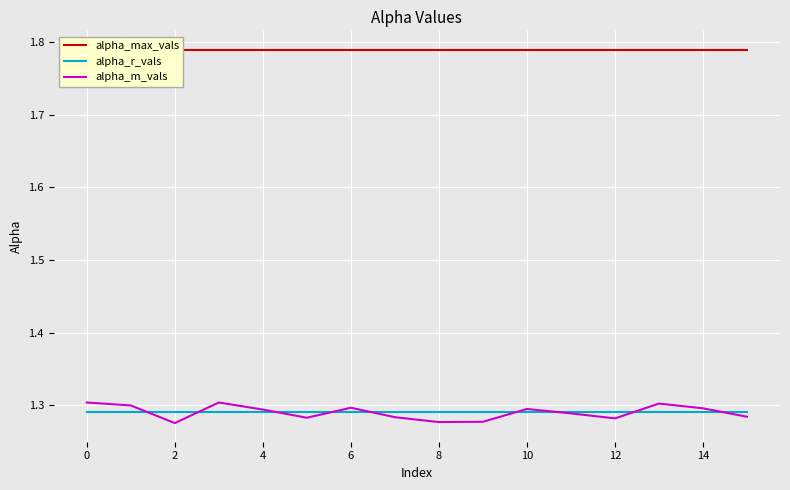

Reading left to right, extract all data points from this chart.

alpha_max_vals: 1.8	1.8	1.8	1.8	1.8	1.8	1.8	1.8	1.8	1.8	1.8	1.8	1.8	1.8	1.8	1.8
alpha_r_vals: 1.3	1.3	1.3	1.3	1.3	1.3	1.3	1.3	1.3	1.3	1.3	1.3	1.3	1.3	1.3	1.3
alpha_m_vals: 1.3	1.3	1.3	1.3	1.3	1.3	1.3	1.3	1.3	1.3	1.3	1.3	1.3	1.3	1.3	1.3